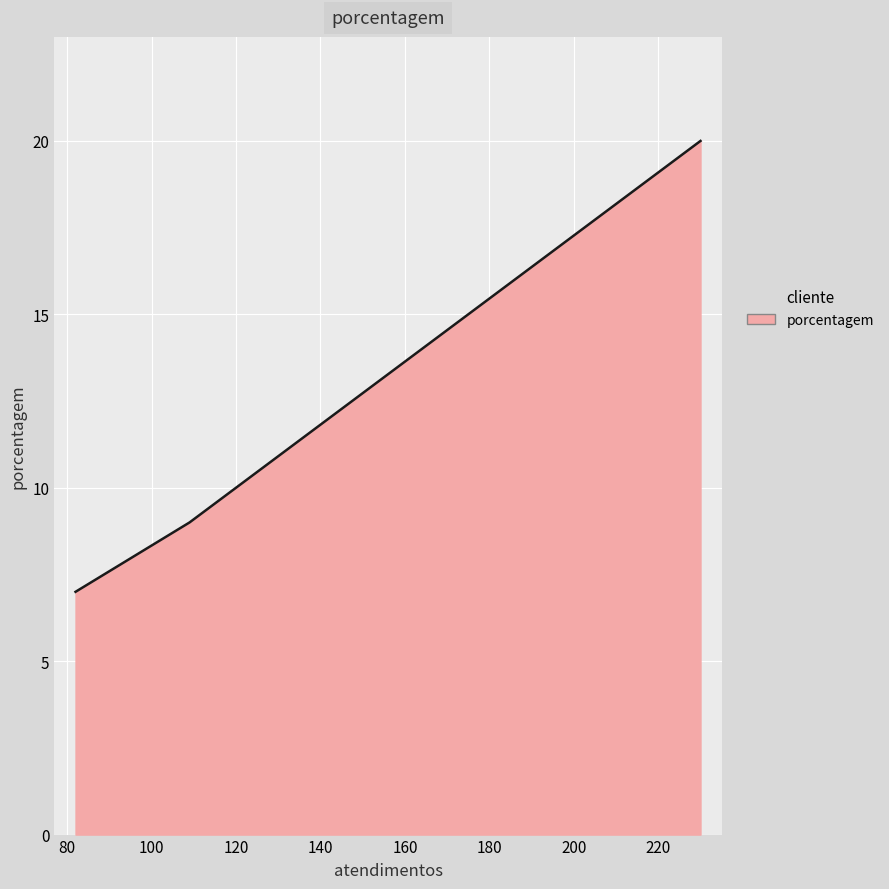

What is the average value?

12